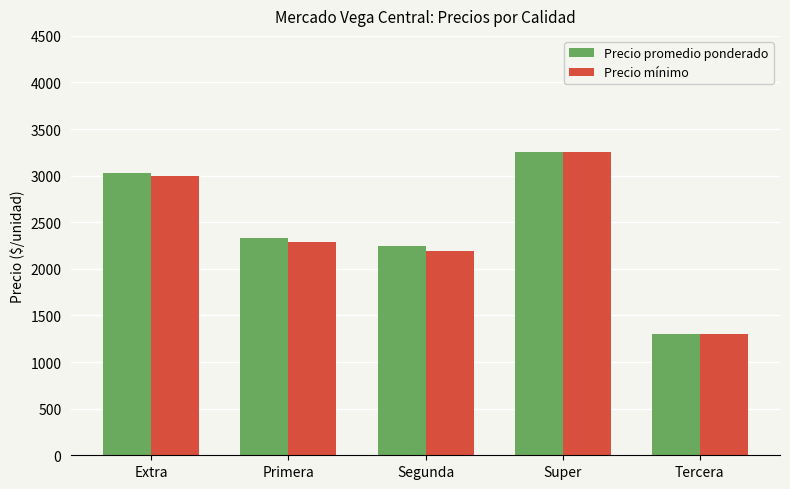

Is the value of Precio promedio ponderado at Segunda greater than the value of Precio mínimo at Tercera?

Yes